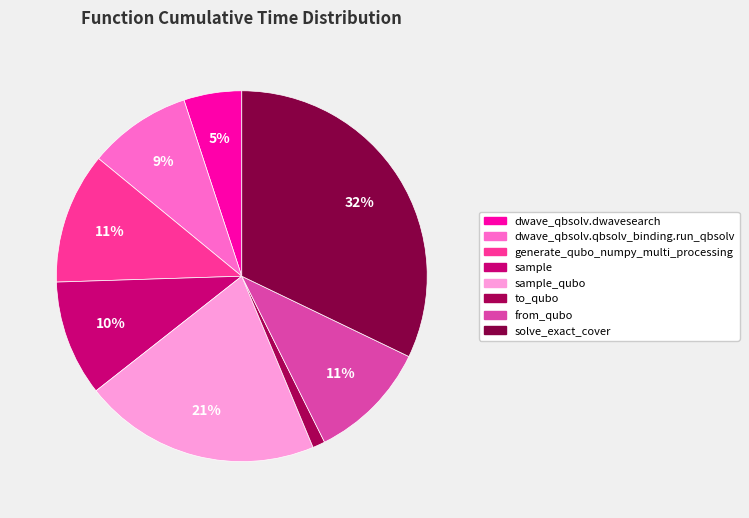

Is there any slice that represents more than half of the pie?

No